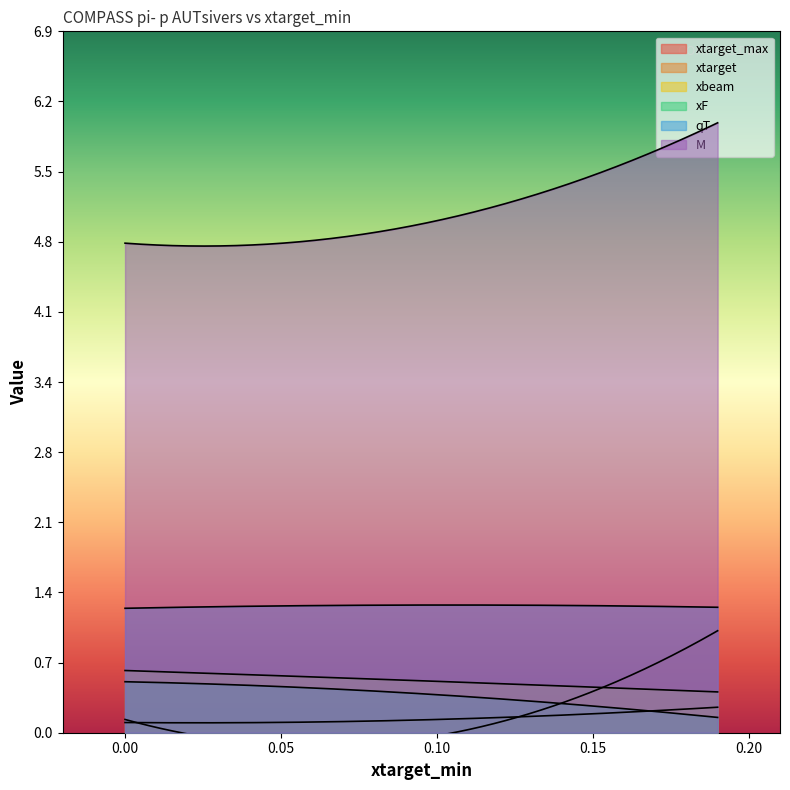

The value of xbeam at 0.13 is 0.5. True or false?

True